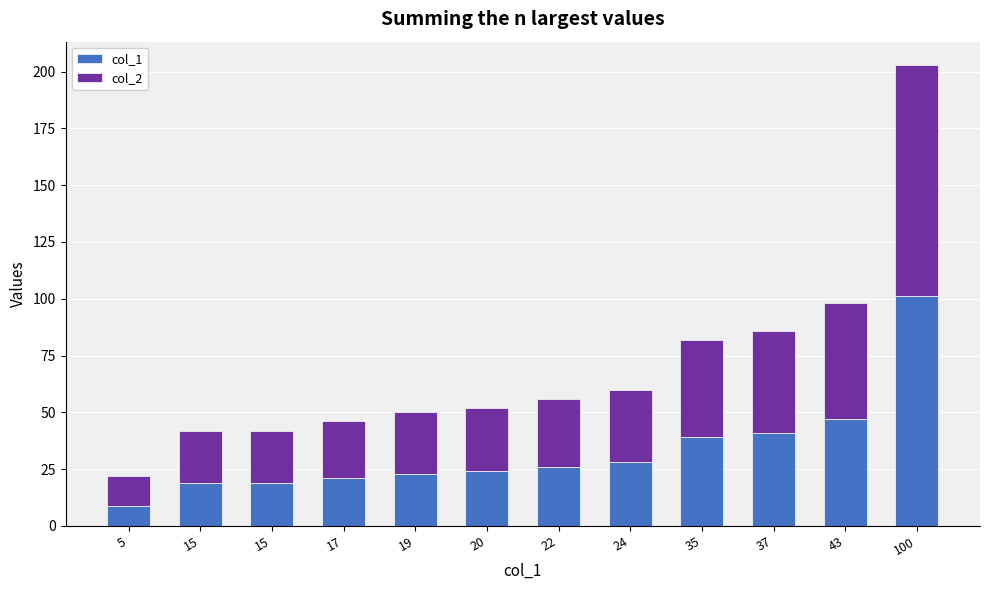

How many bars are there in total?

12